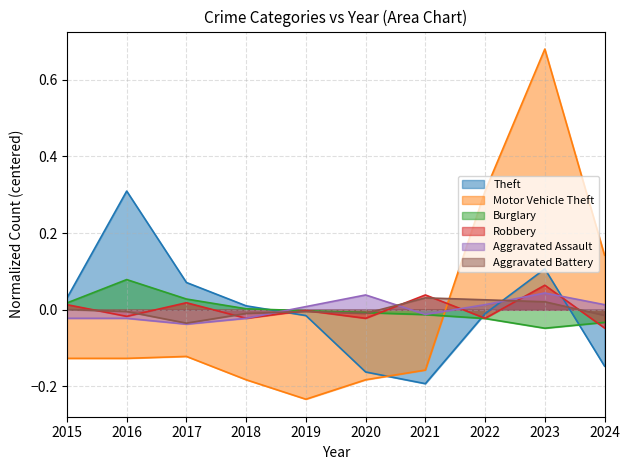

Which series ends up on top after the final intersection of Robbery and Aggravated Battery?

Aggravated Battery